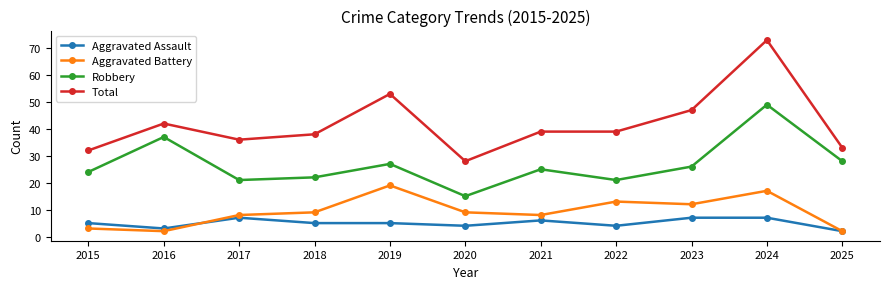

True or false: Aggravated Battery and Total intersect in this chart.

False